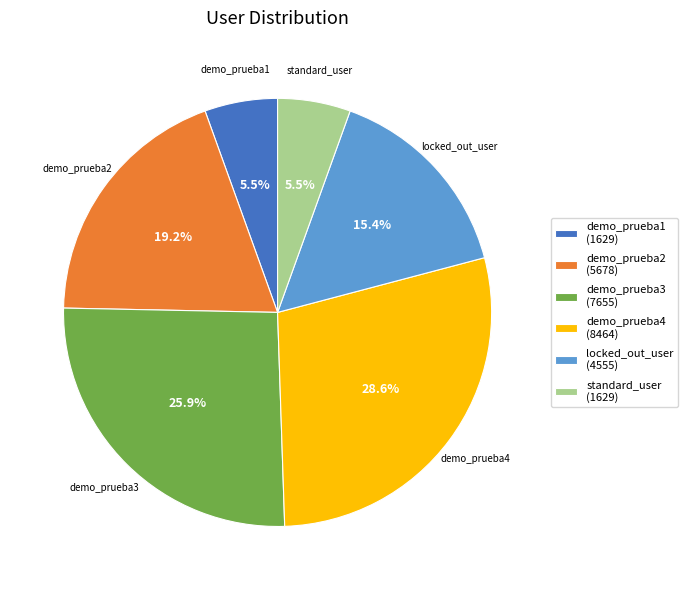

Is it true that demo_prueba4 is 23% of the pie?

False